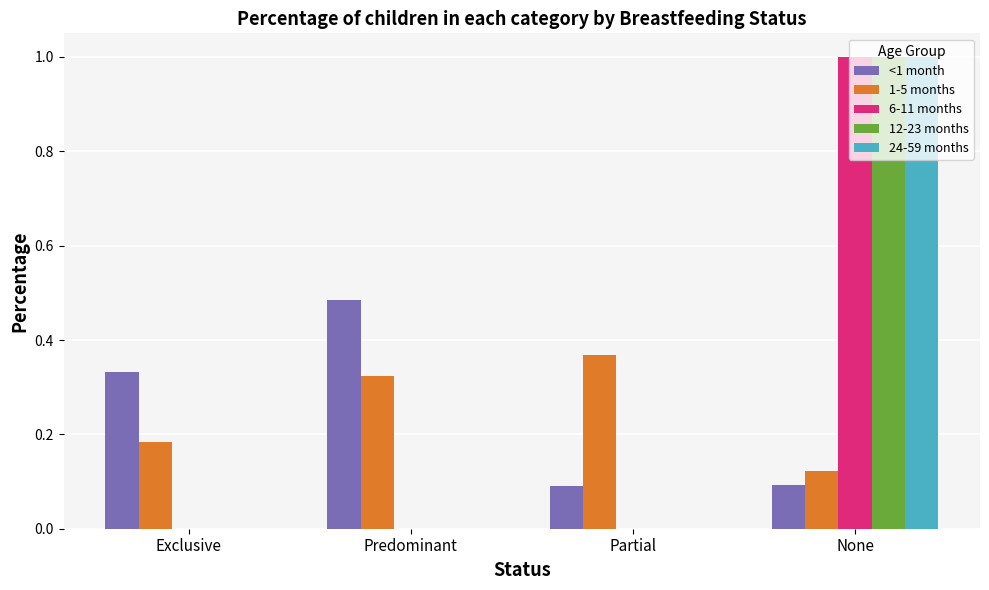

How many groups of bars are there?

4